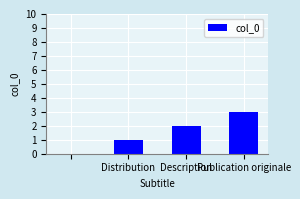

What is the sum of all values?

6